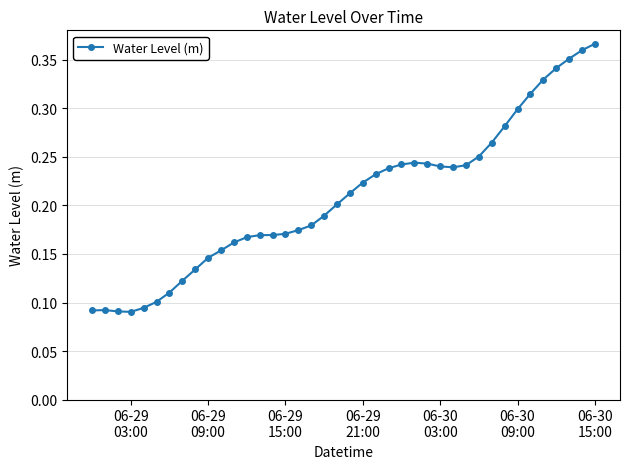

What is the sum of all values?

8.3